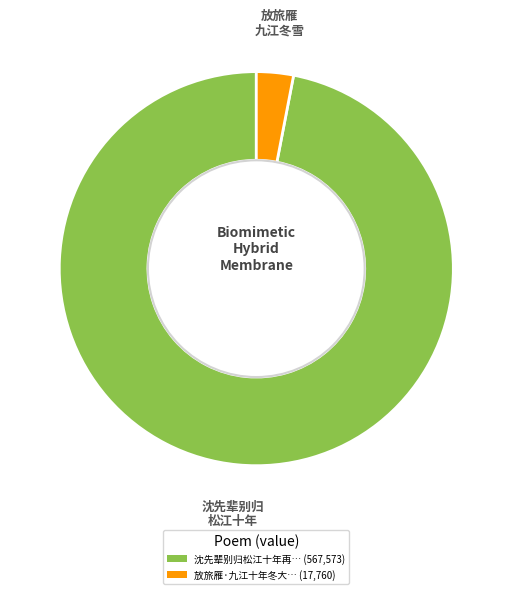

Combined, do 沈先辈别归松江十年再… (567,573) and 放旅雁·九江十年冬大… (17,760) account for over 50%?

Yes